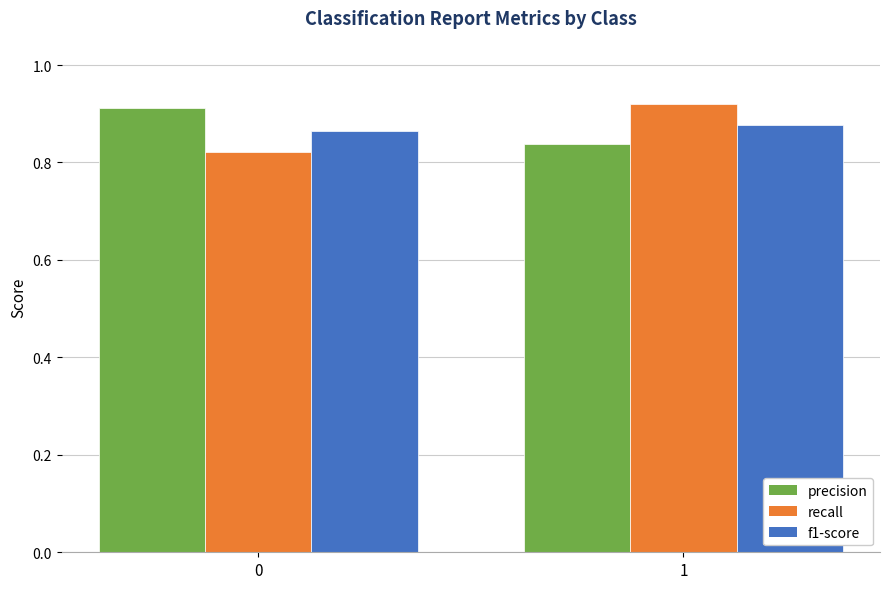

How many bars are there in total?

6